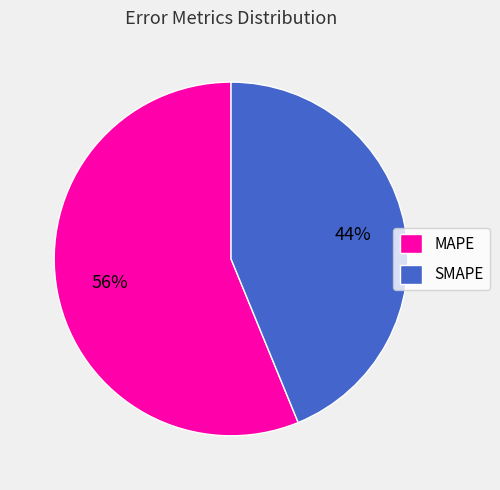

Rank the categories by value from highest to lowest.

MAPE, SMAPE